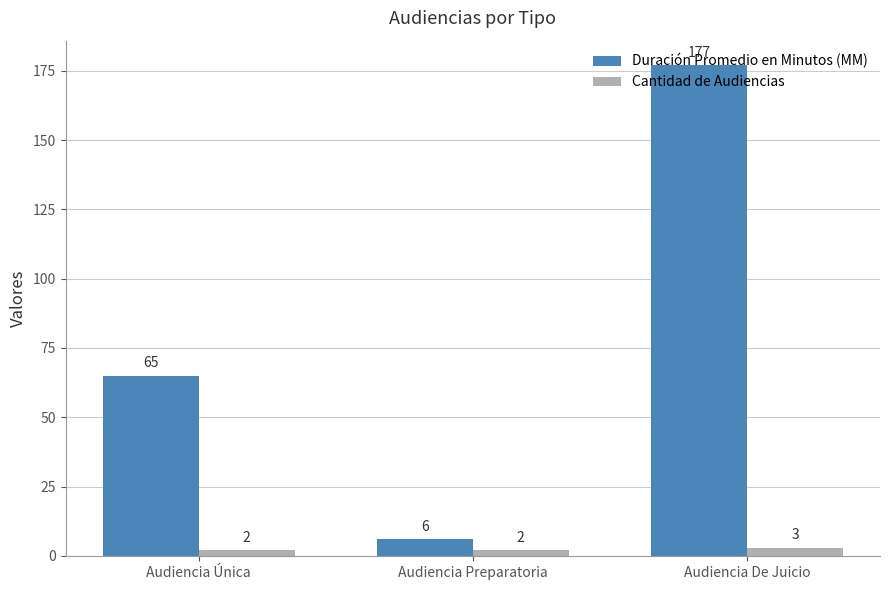

What are all the series names shown in the legend?

Duración Promedio en Minutos (MM), Cantidad de Audiencias